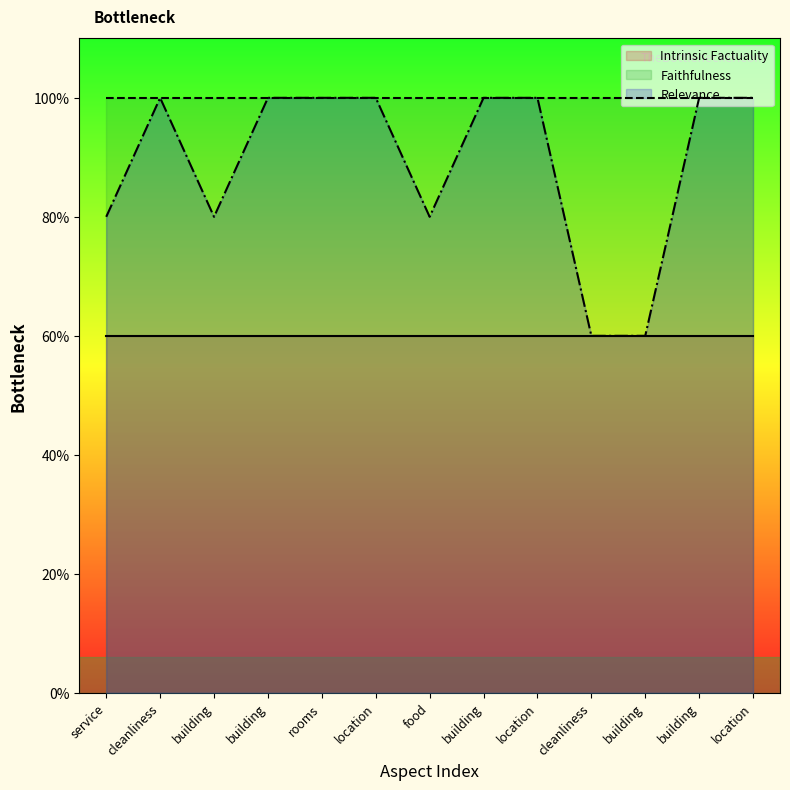

Is the value of Relevance (line) at location greater than the value of Faithfulness (line) at building?

No